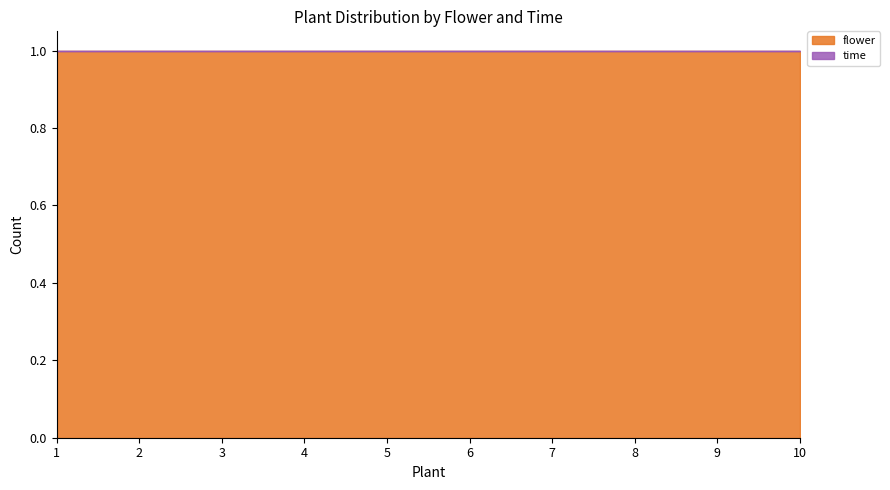

The flower series shows 2 at 5. True or false?

False